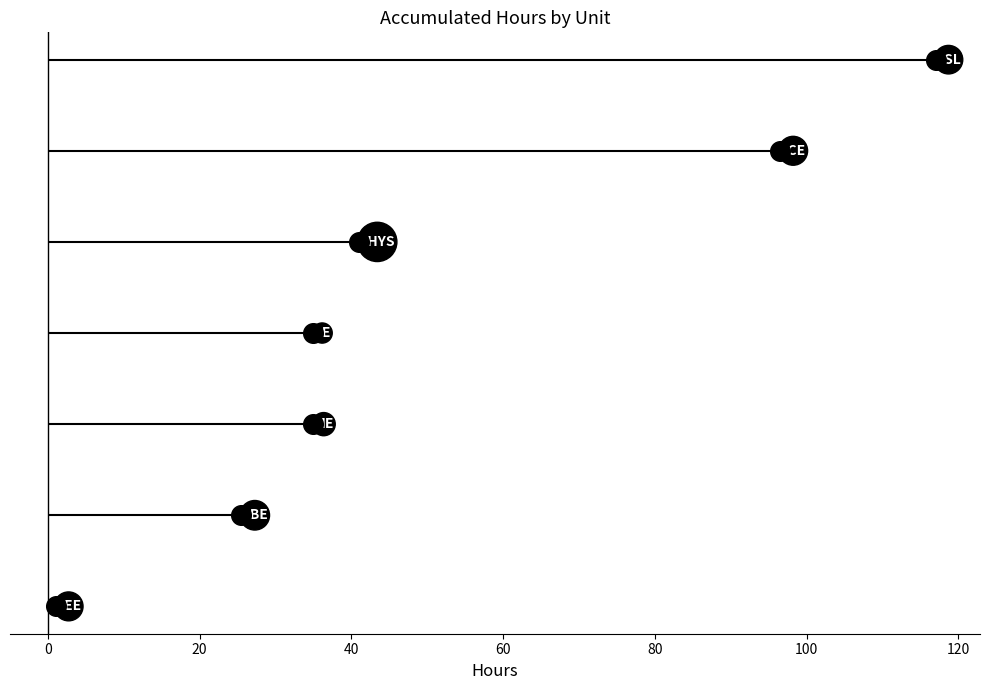

Between 80 and 100, which is larger?

100